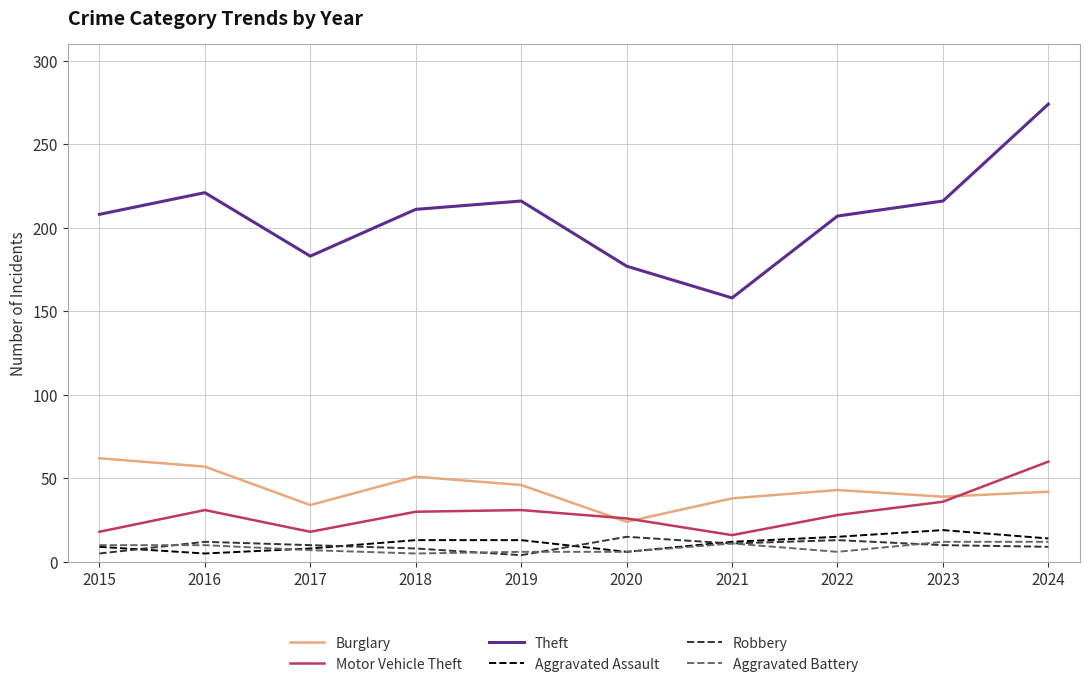

The value of Motor Vehicle Theft at 2021 is 16. True or false?

True